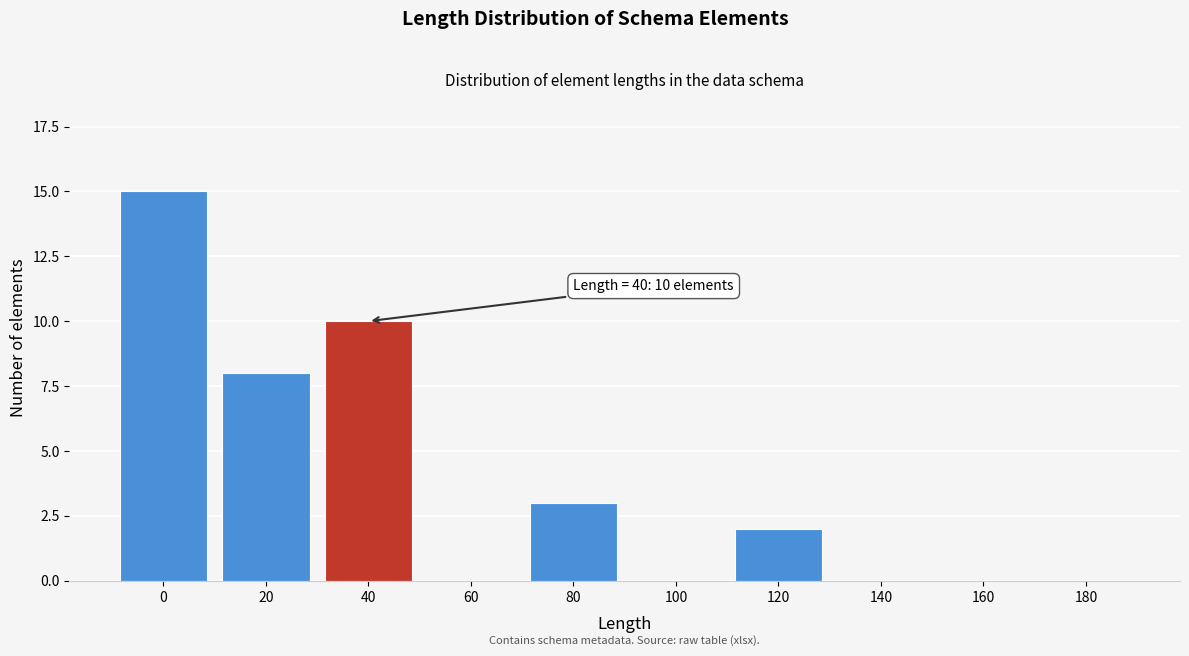

Reading left to right, extract all data points from this chart.

0=15	20=8	40=10	60=0	80=3	100=0	120=2	140=0	160=0	180=0